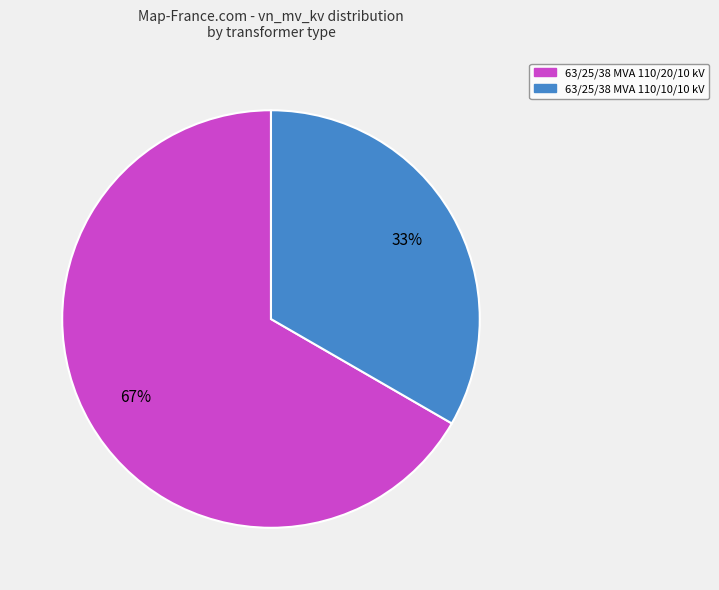

Is the sum of 63/25/38 MVA 110/20/10 kV and 63/25/38 MVA 110/10/10 kV greater than half?

Yes